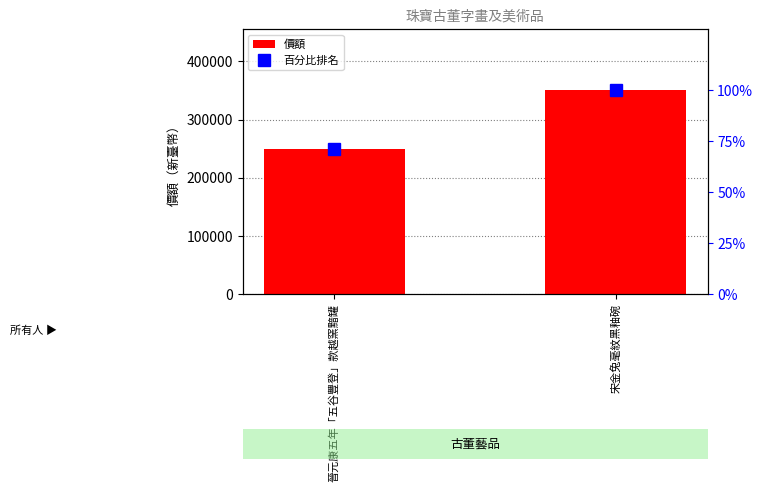

The value of 價額 at 晉元康五年「五谷豐登」款越窯黯罐 is 250000.0. True or false?

True